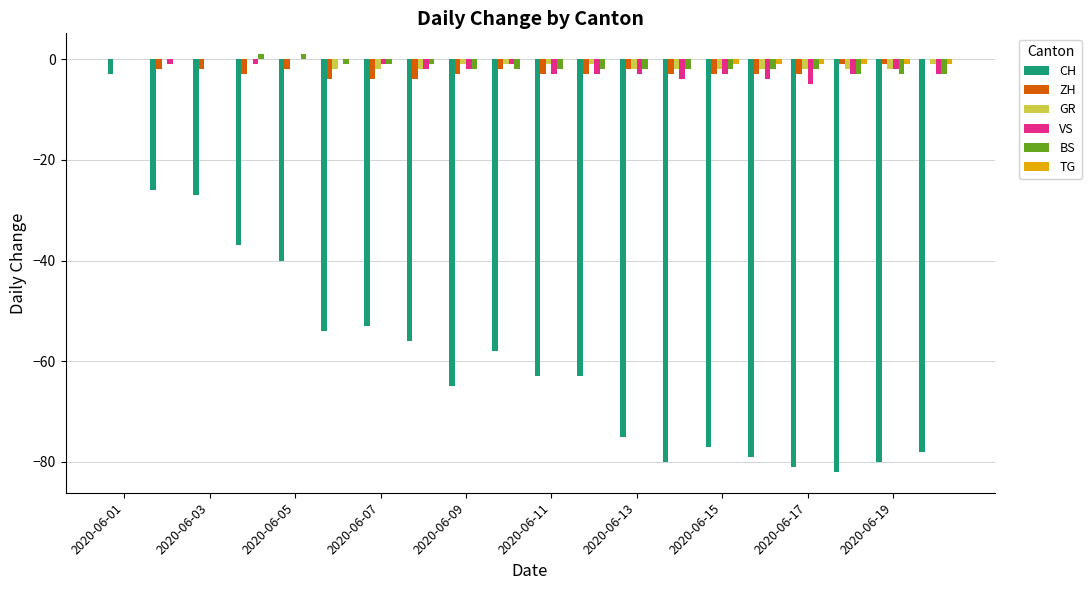

What are all the series names shown in the legend?

CH, ZH, GR, VS, BS, TG